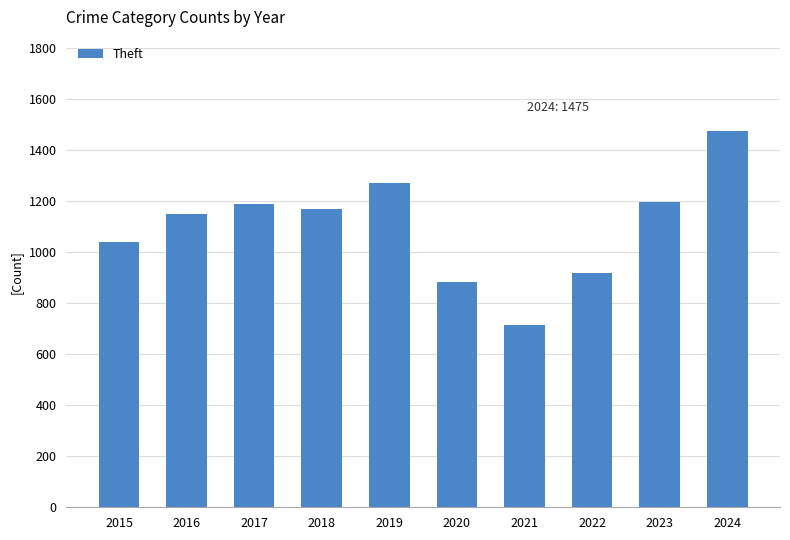

What is the difference between the maximum and minimum values?

759